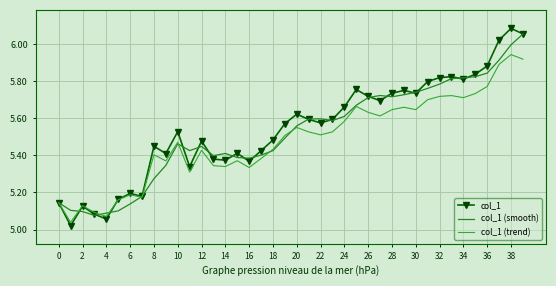

Which series has the largest range (max minus min)?

col_1